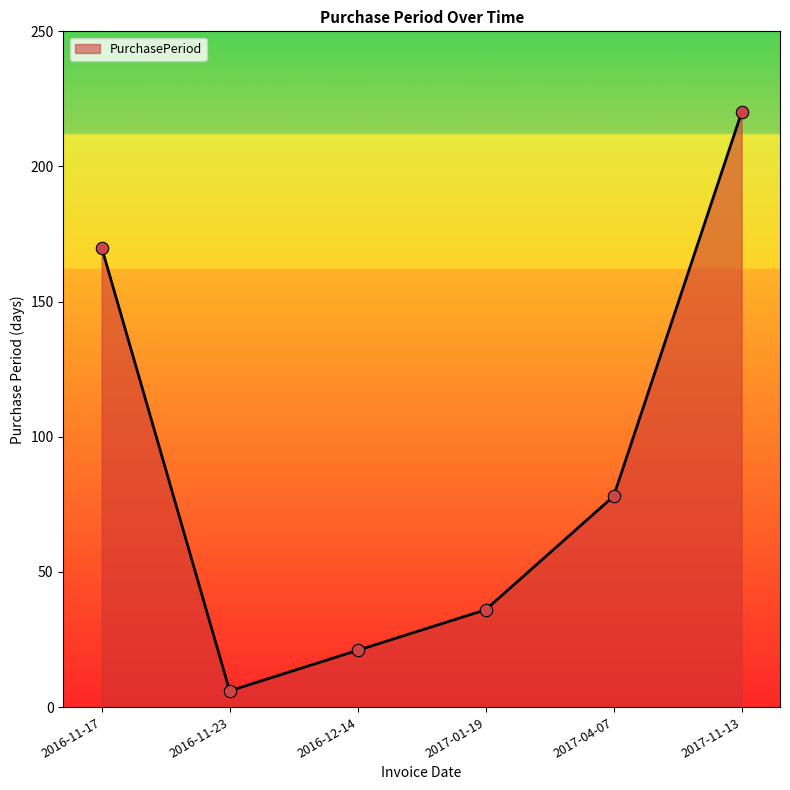

What is the ratio of the value at 2016-12-14 to the value at 2017-11-13?

0.1